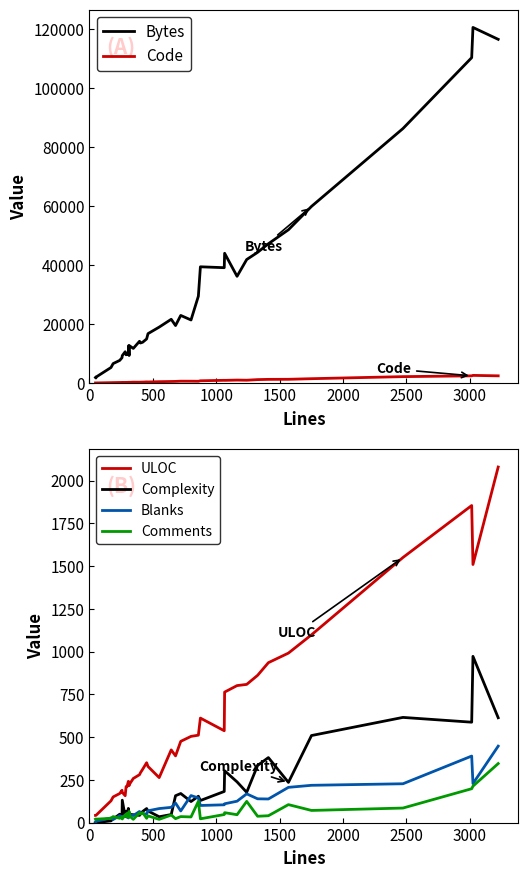

What is the difference between the maximum and minimum values in the Complexity series?

972